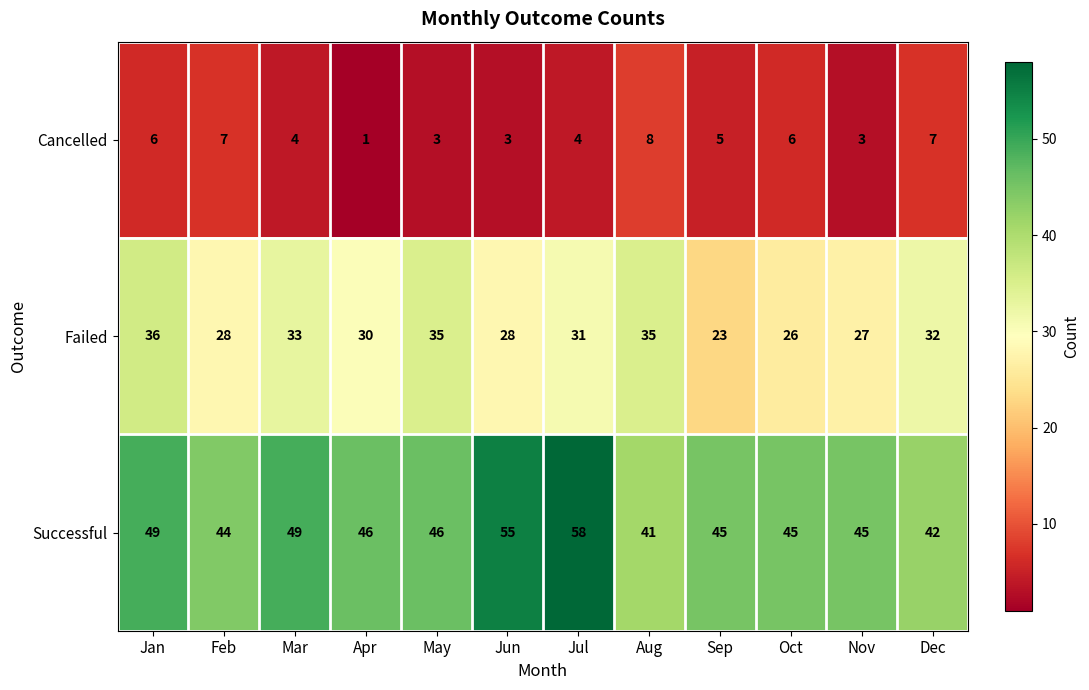

What is the greatest value displayed?

58